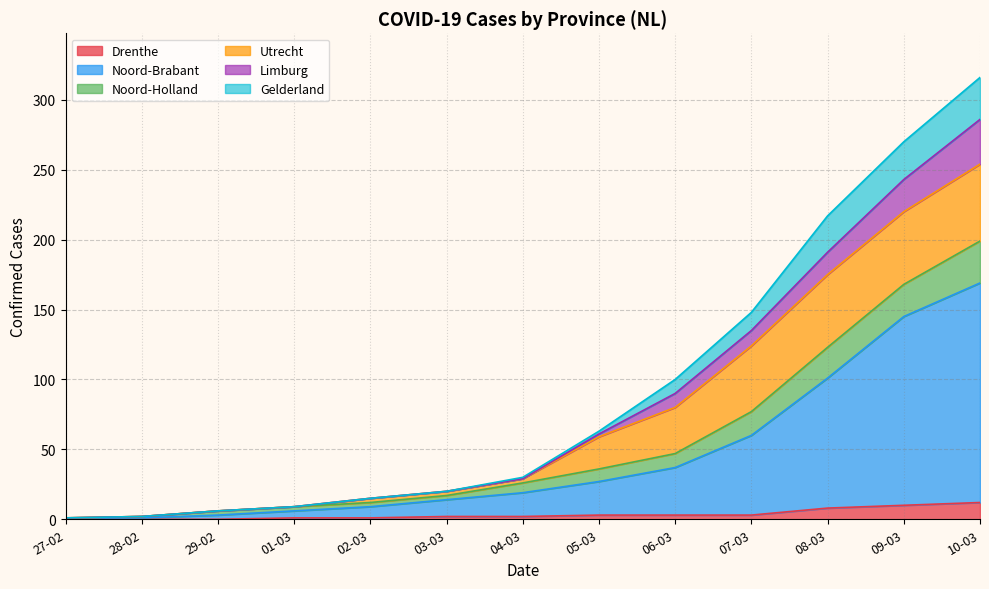

The value of Drenthe at 09-03 is 4. True or false?

False